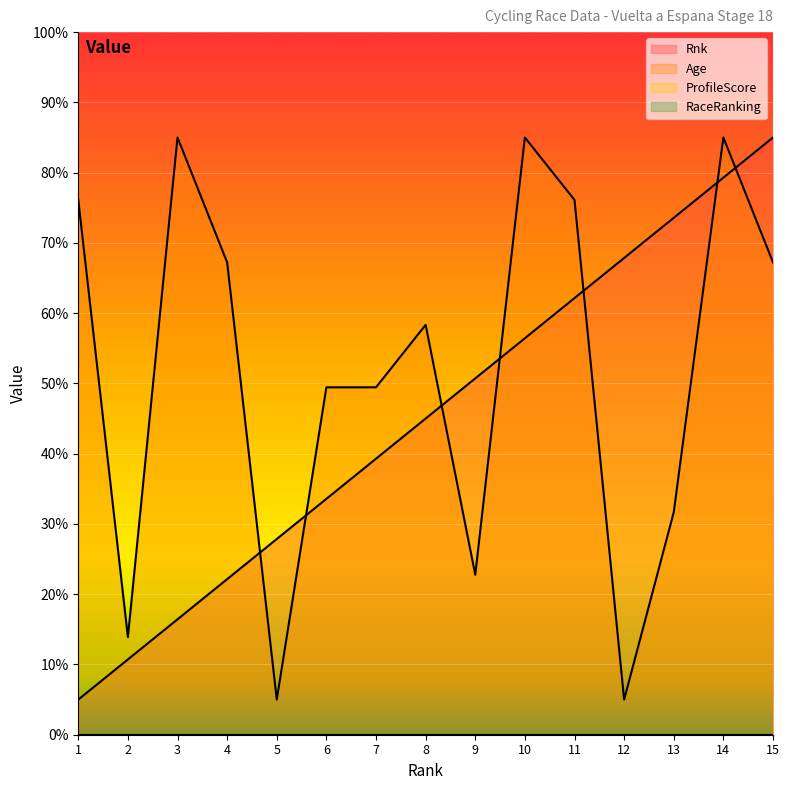

Reading left to right, extract all data points from this chart.

Rnk: 1=5.0	2=10.7	3=16.4	4=22.1	5=27.9	6=33.6	7=39.3	8=45.0	9=50.7	10=56.4	11=62.1	12=67.9	13=73.6	14=79.3	15=85.0
Age: 1=76.1	2=13.9	3=85.0	4=67.2	5=5.0	6=49.4	7=49.4	8=58.3	9=22.8	10=85.0	11=76.1	12=5.0	13=31.7	14=85.0	15=67.2